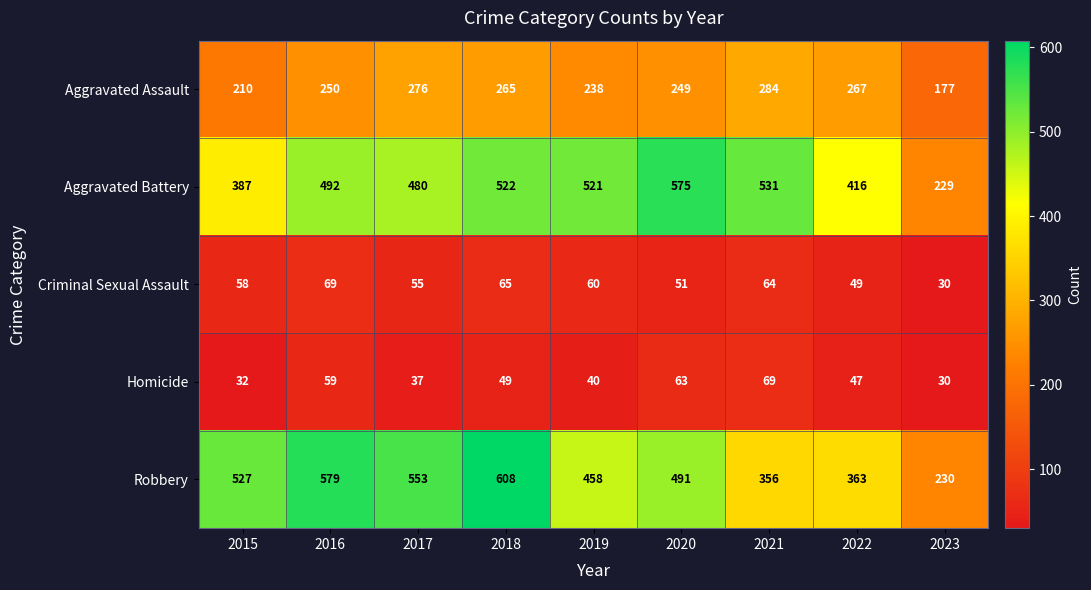

Which series has the widest spread of values?

Robbery